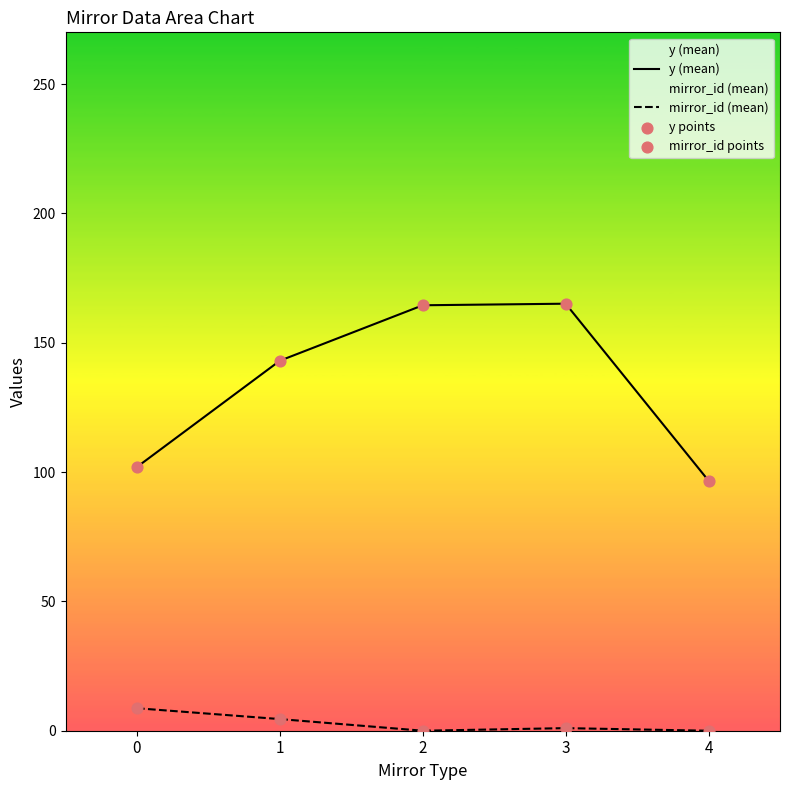

At which category is the sum across all series the highest?

3